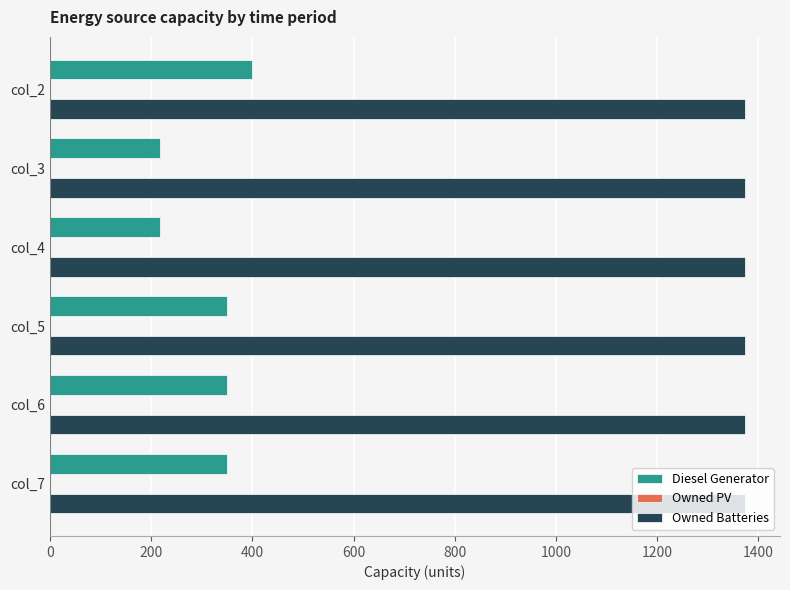

Rank the series by their maximum value, from lowest to highest.

Diesel Generator, Owned Batteries